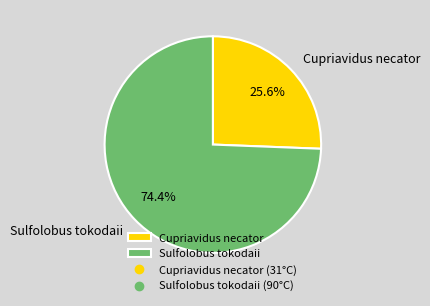

Rank the categories by value from lowest to highest.

Cupriavidus necator, Sulfolobus tokodaii